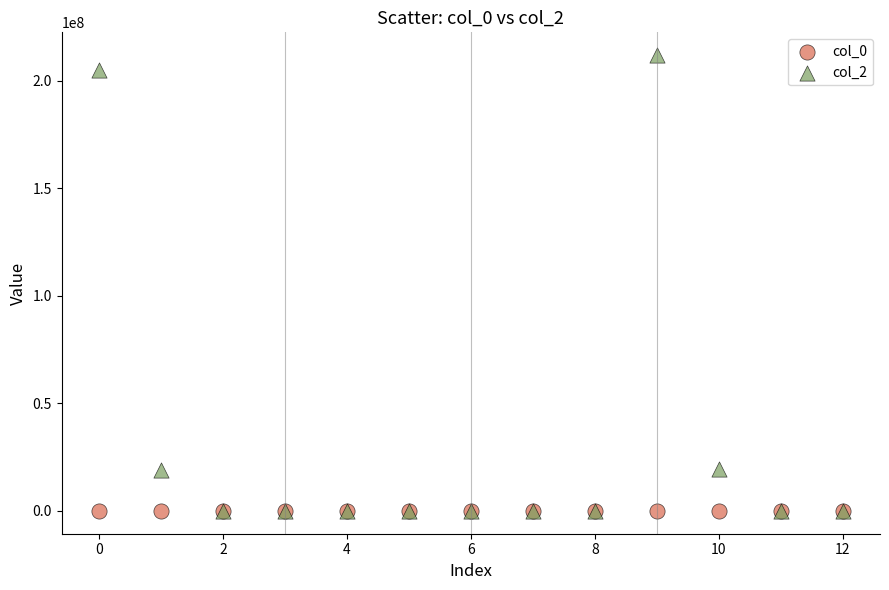

Which series contains the highest Y value?

col_2